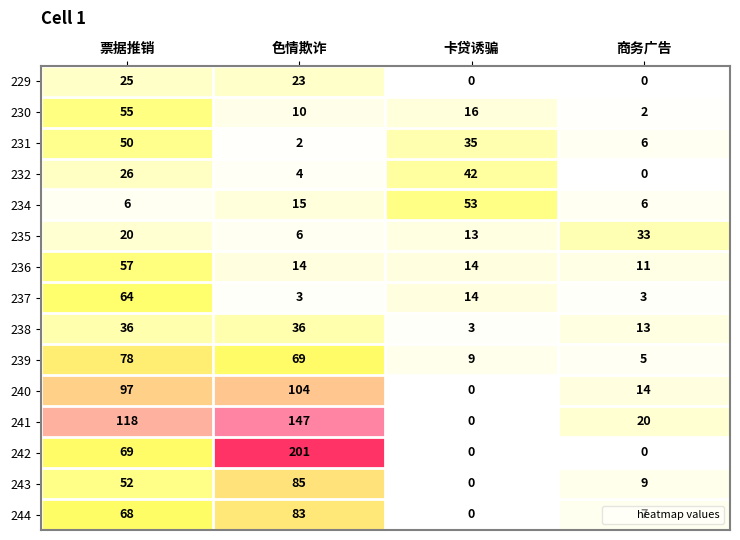

Count the 242 values in the range 0 to 201.

4